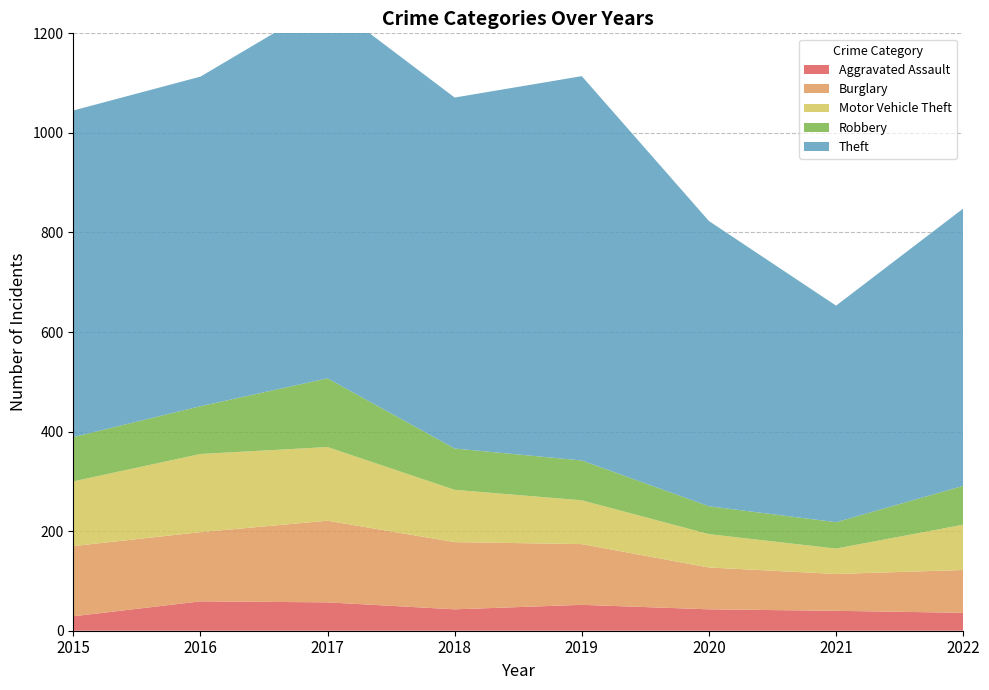

Reading left to right, extract all data points from this chart.

Aggravated Assault: 2015=29	2016=59	2017=57	2018=43	2019=52	2020=43	2021=40	2022=36
Burglary: 2015=141	2016=139	2017=164	2018=135	2019=122	2020=84	2021=74	2022=86
Motor Vehicle Theft: 2015=130	2016=157	2017=148	2018=105	2019=88	2020=67	2021=51	2022=91
Robbery: 2015=89	2016=96	2017=138	2018=83	2019=80	2020=56	2021=53	2022=78
Theft: 2015=656	2016=662	2017=757	2018=705	2019=772	2020=573	2021=435	2022=557